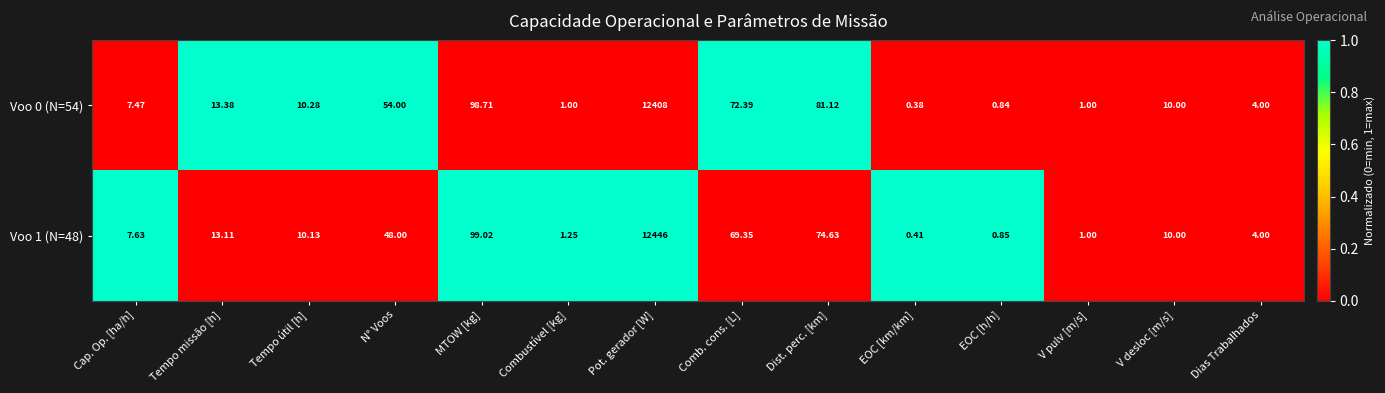

At which category is the sum across all series the highest?

Pot. gerador [W]